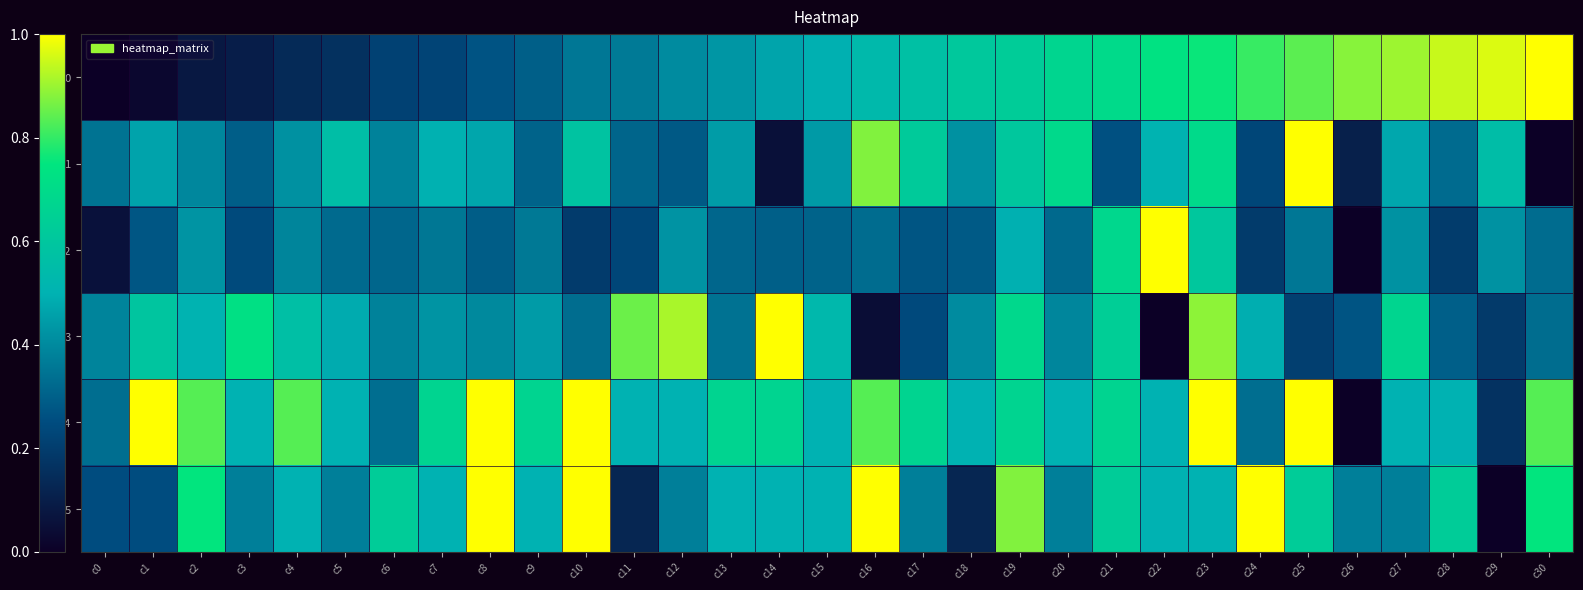

Rank the categories by row_0 value from highest to lowest.

c30, c29, c28, c27, c26, c25, c24, c23, c22, c21, c20, c19, c18, c17, c16, c15, c14, c13, c12, c11, c10, c9, c8, c7, c6, c5, c4, c3, c2, c1, c0